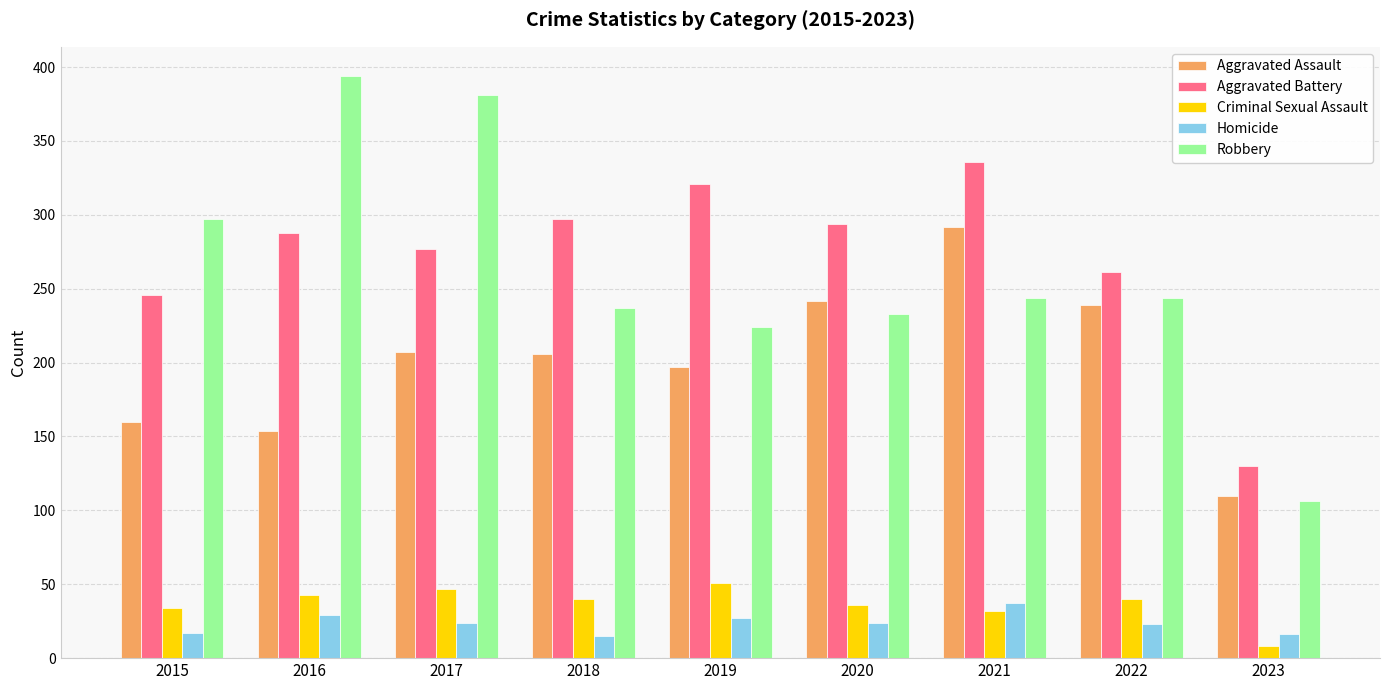

Is the value of Robbery at 2017 greater than the value of Homicide at 2022?

Yes